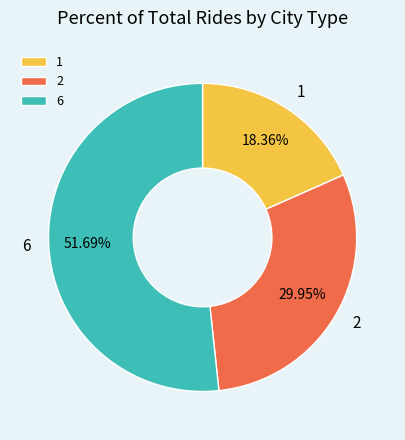

Combined, do 2 and 6 account for over 50%?

Yes